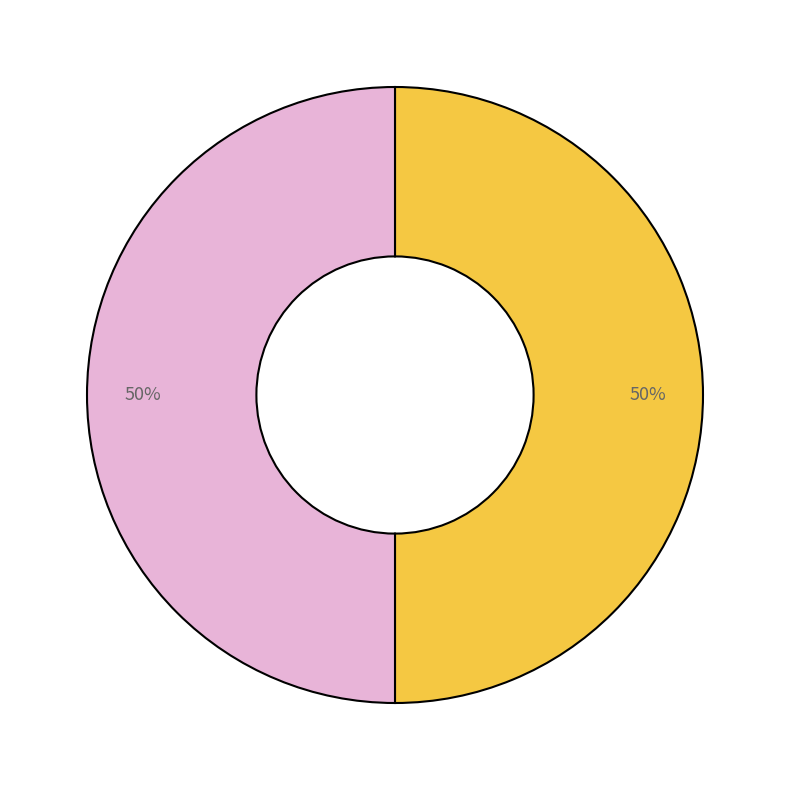

How many segments does this pie chart have?

2